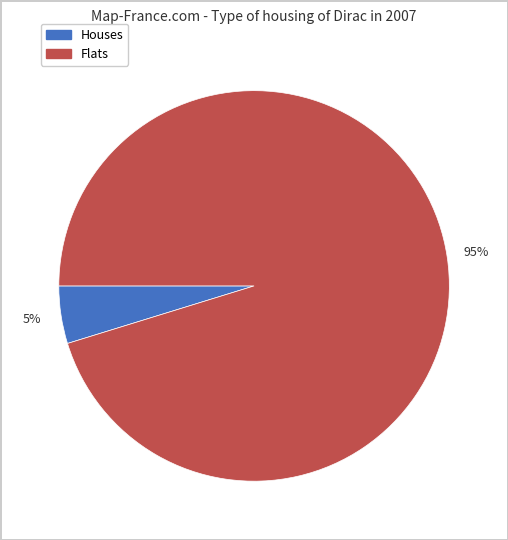

To the nearest percent, what is the difference between the largest and smallest slice percentages?

90%